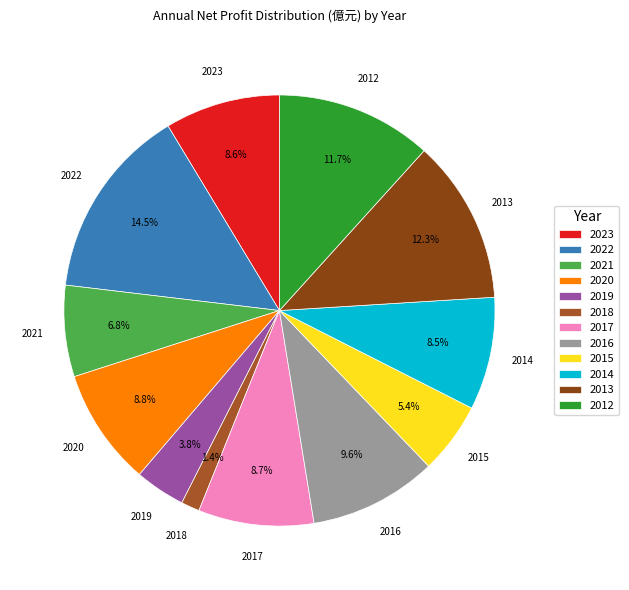

What portion of the pie excludes 2012?

88.3%